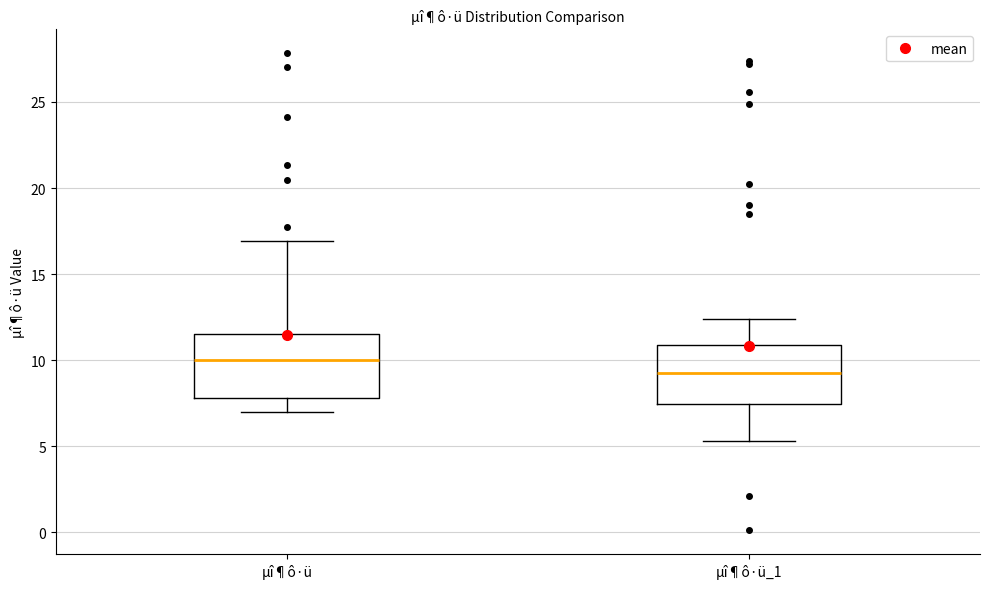

Which box has the highest median line?

µî¶ô·ü